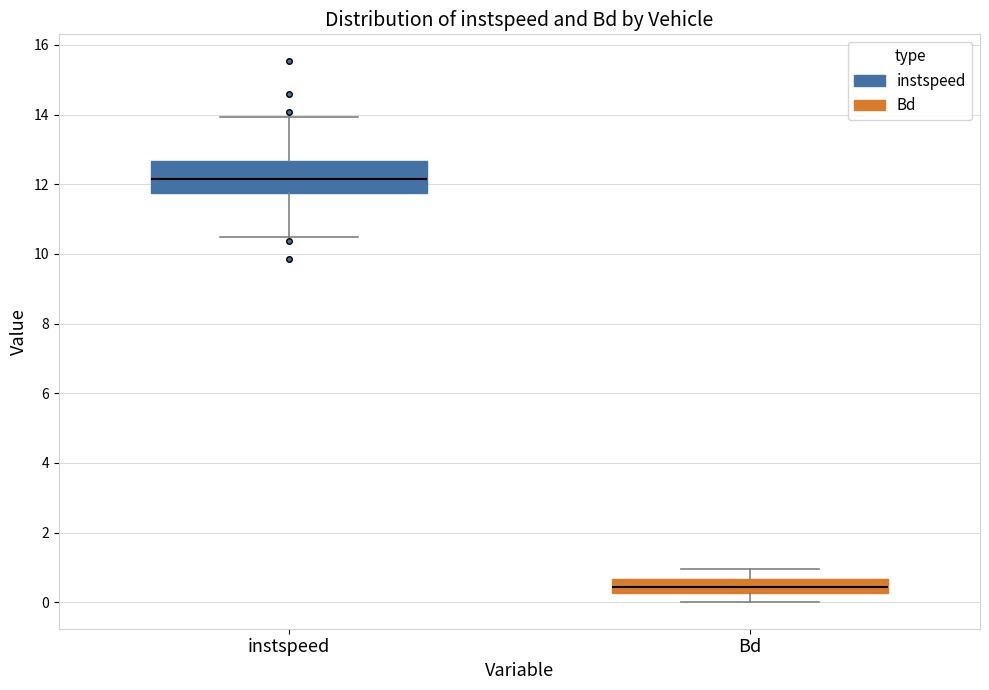

Which box's median line is the highest?

instspeed